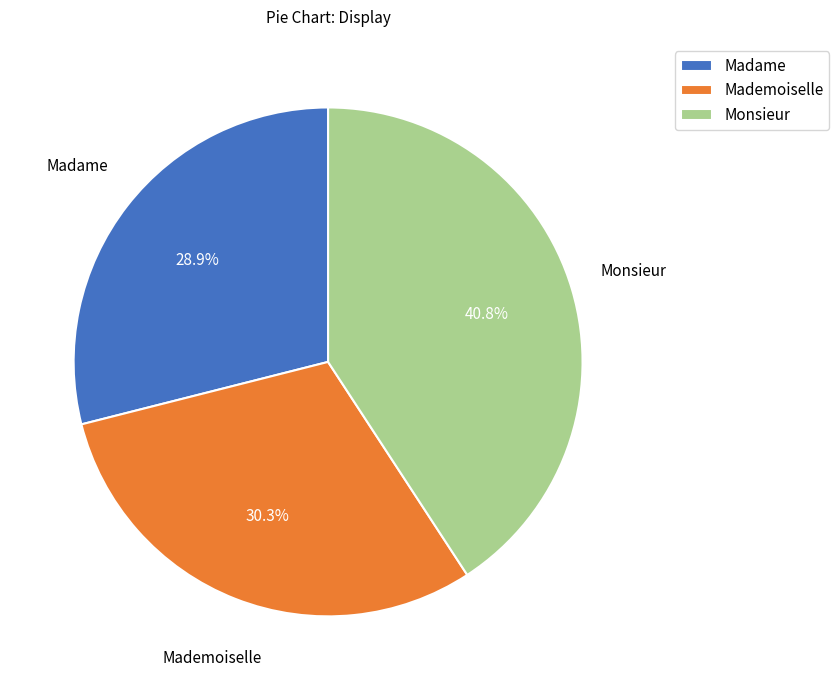

What percentage is the Monsieur slice, to the nearest percent?

41%